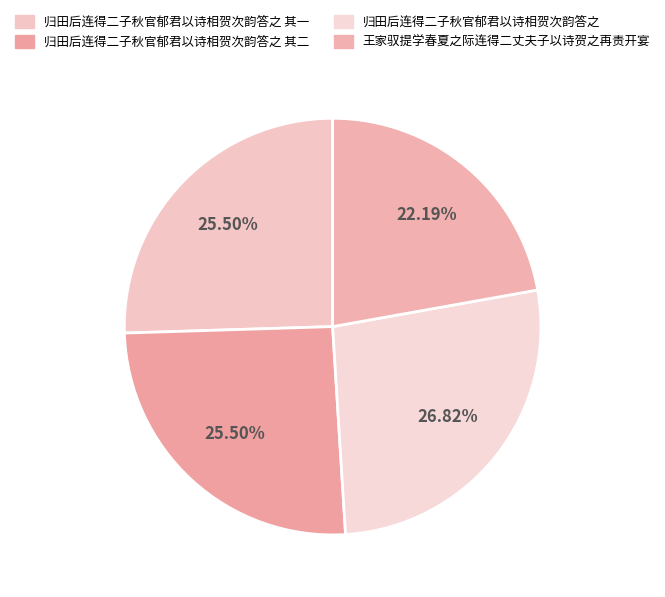

True or false: 归田后连得二子秋官郁君以诗相贺次韵答之 其二 accounts for 16% of the total.

False